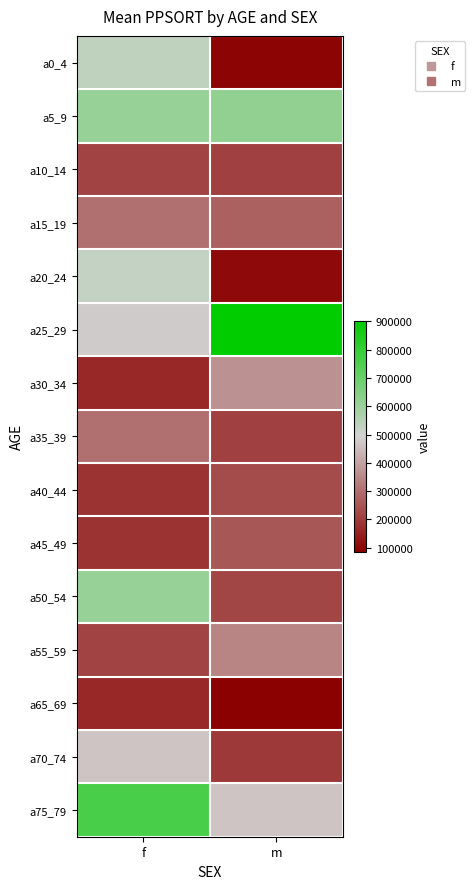

Reading left to right, what are all the values shown in this chart?

a0_4: f=532357	m=95271
a5_9: f=606251	m=621036
a10_14: f=218127	m=209766
a15_19: f=304409	m=274522
a20_24: f=523650	m=103855
a25_29: f=479646	m=902943
a30_34: f=162613	m=365879
a35_39: f=304409	m=209877
a40_44: f=183770	m=232344
a45_49: f=183770	m=257029
a50_54: f=606394	m=220312
a55_59: f=218127	m=341400
a65_69: f=162613	m=84513
a70_74: f=467653	m=198428
a75_79: f=759767	m=467653